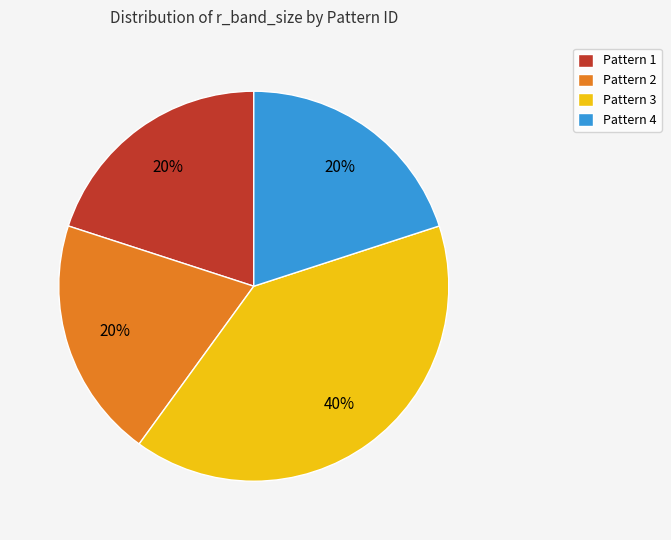

Is Pattern 2 the majority of the pie?

No